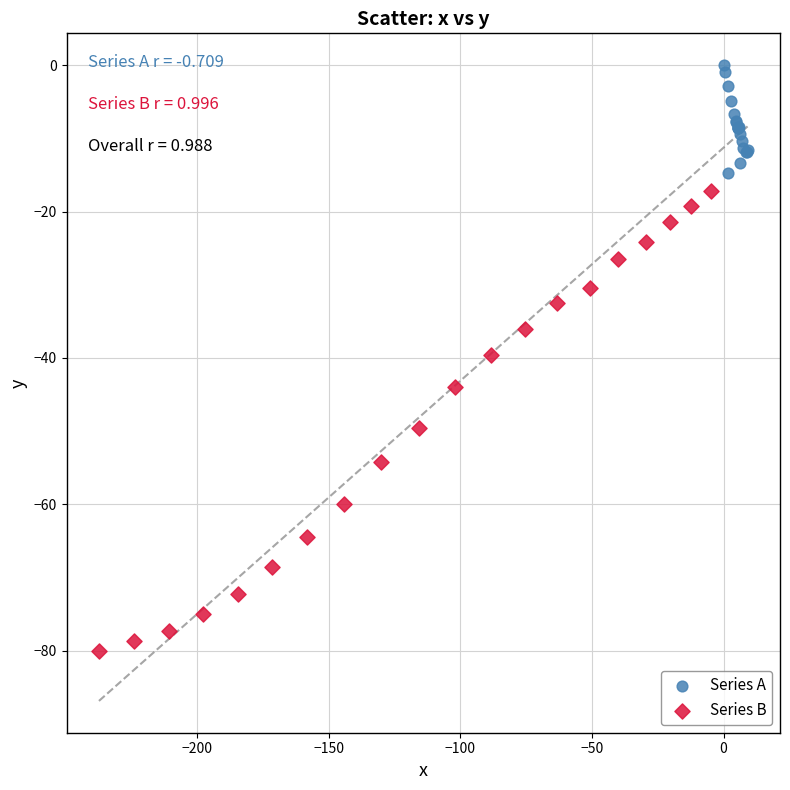

Which series contains the highest Y value?

Series A